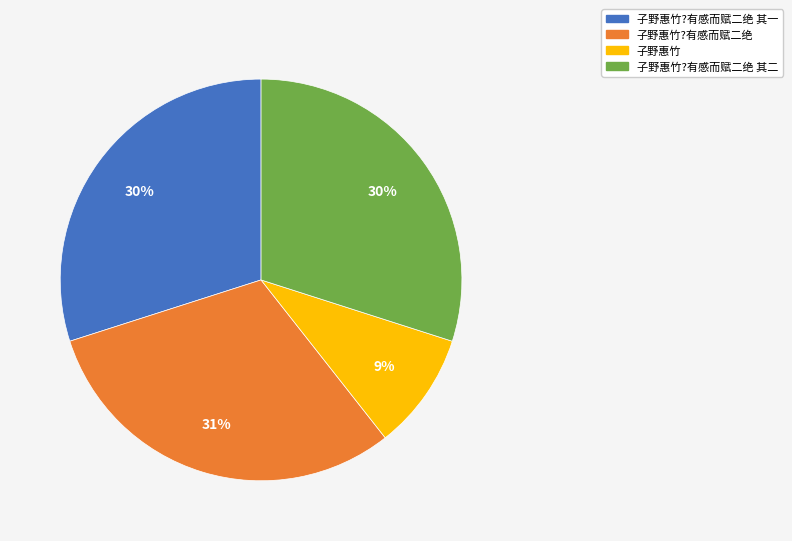

Is there any slice that represents more than half of the pie?

No